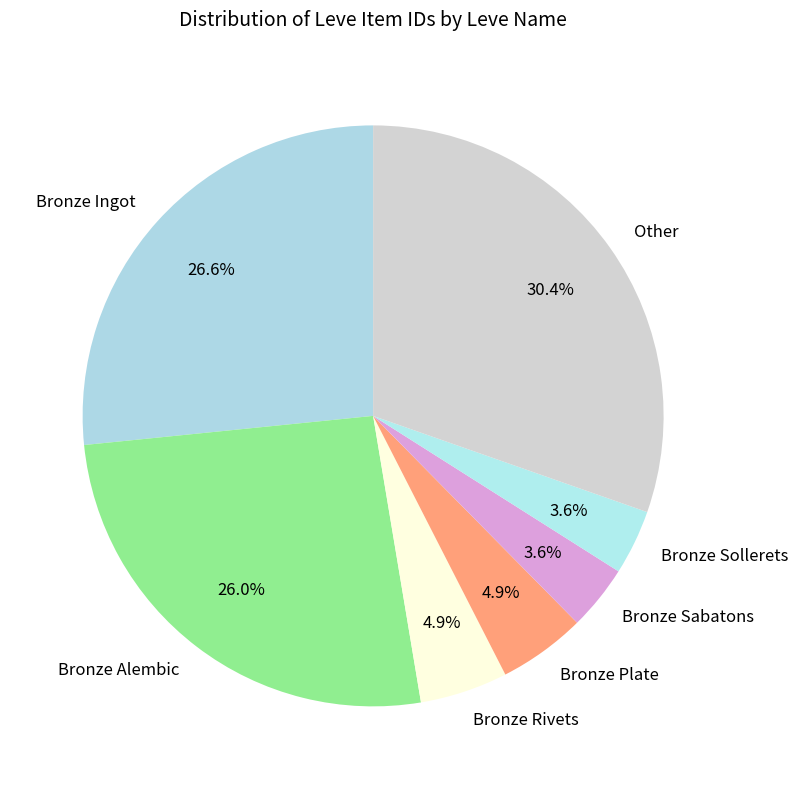

Is there any slice that represents more than half of the pie?

No